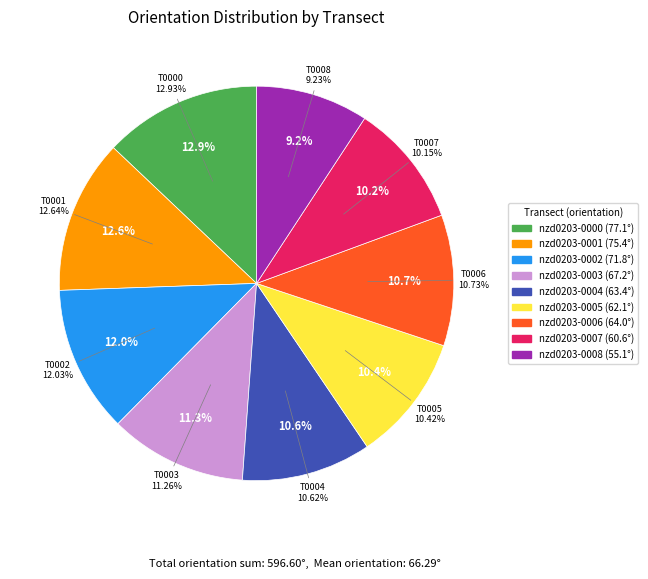

Count the number of slices in the pie.

9